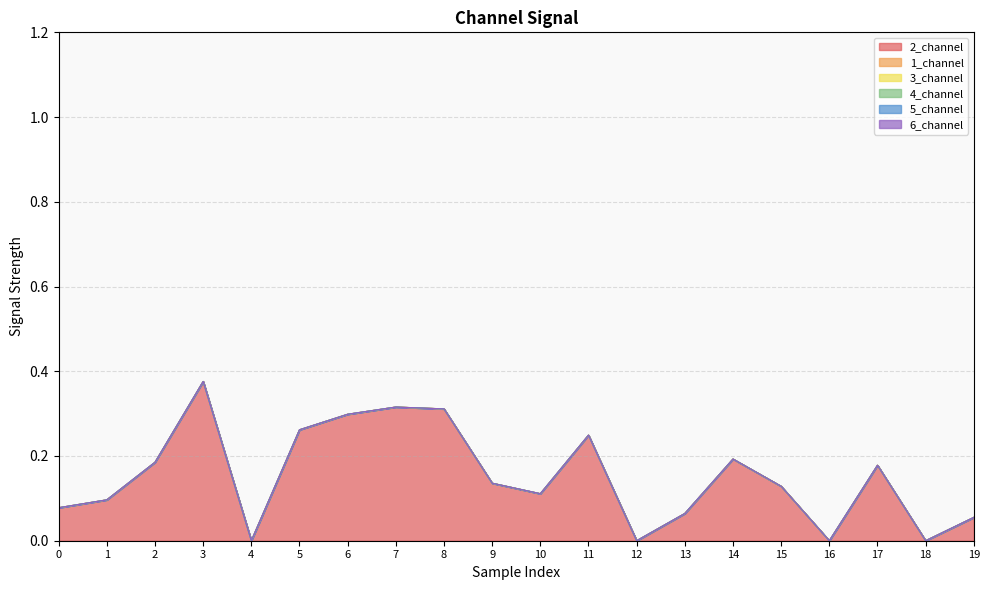

Between 14 and 2, which is larger?

14